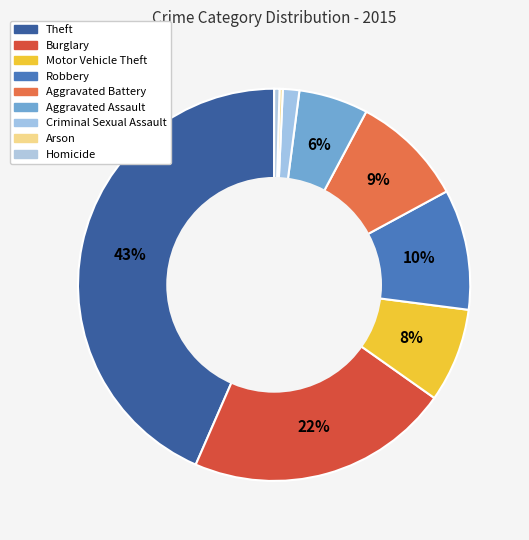

How many segments does this pie chart have?

9